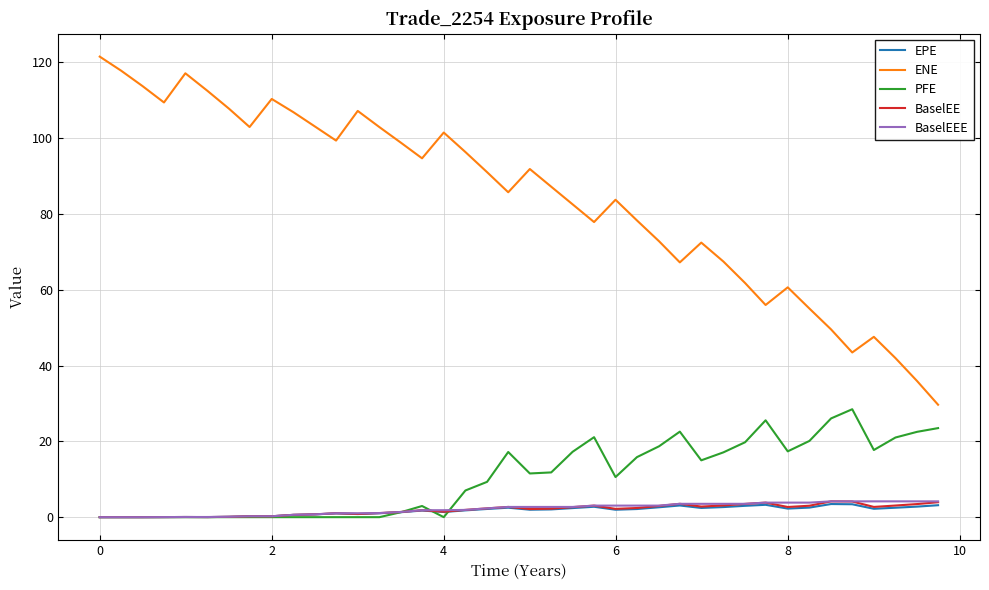

What are all the series names shown in the legend?

EPE, ENE, PFE, BaselEE, BaselEEE